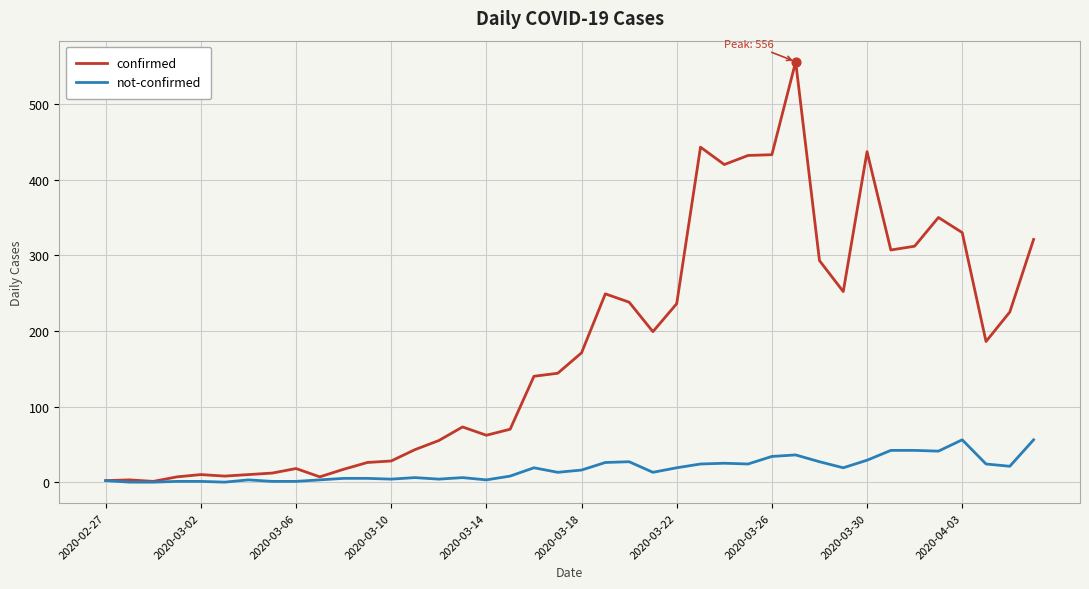

Which series has the widest spread of values?

confirmed